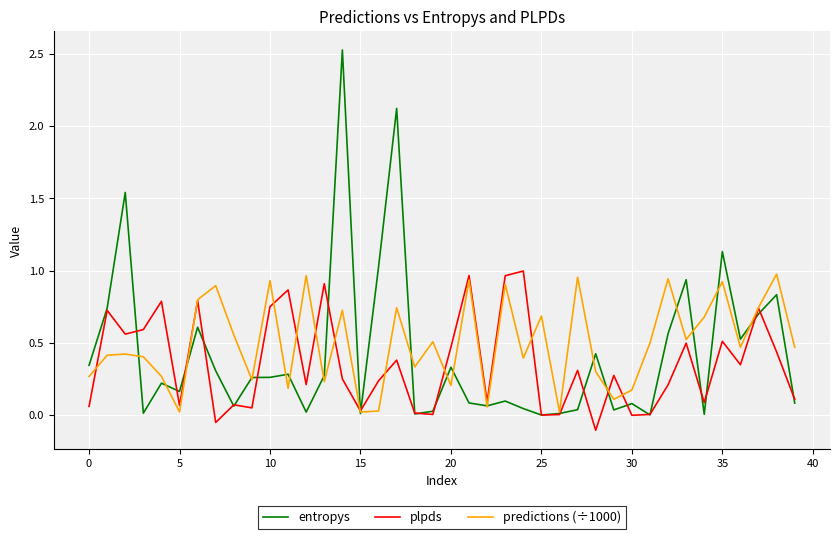

Which series ends up on top after the final intersection of plpds and entropys?

plpds